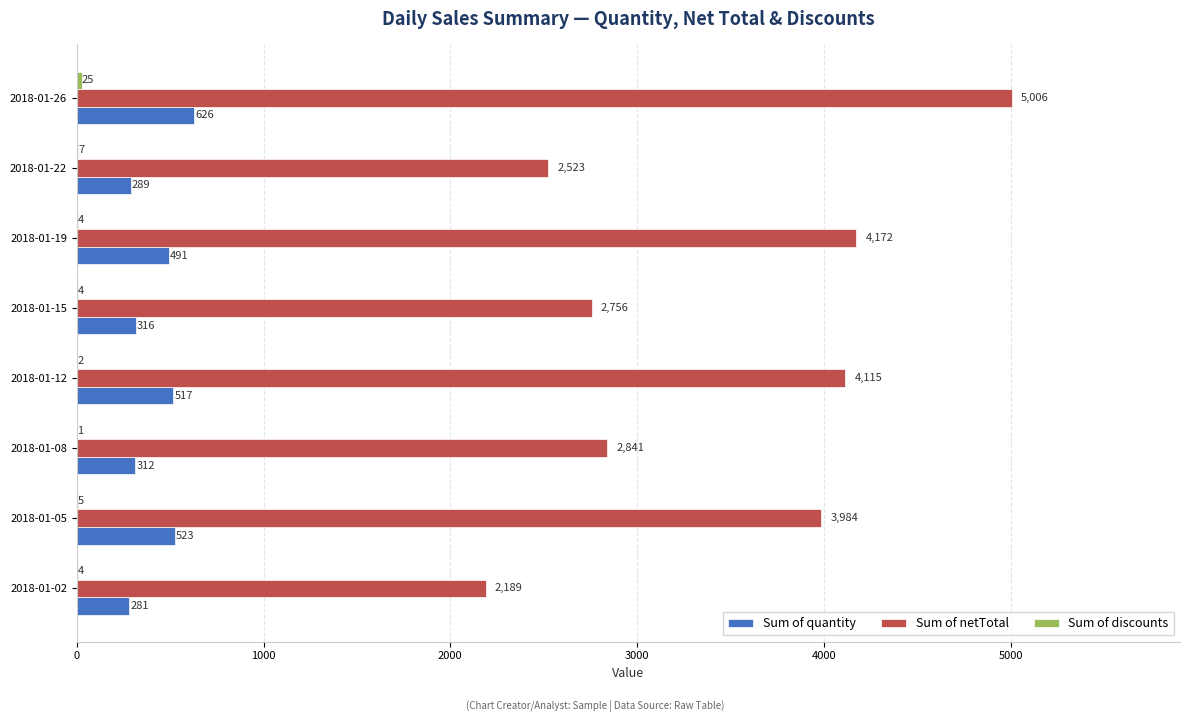

What is the maximum value shown in the chart?

5006